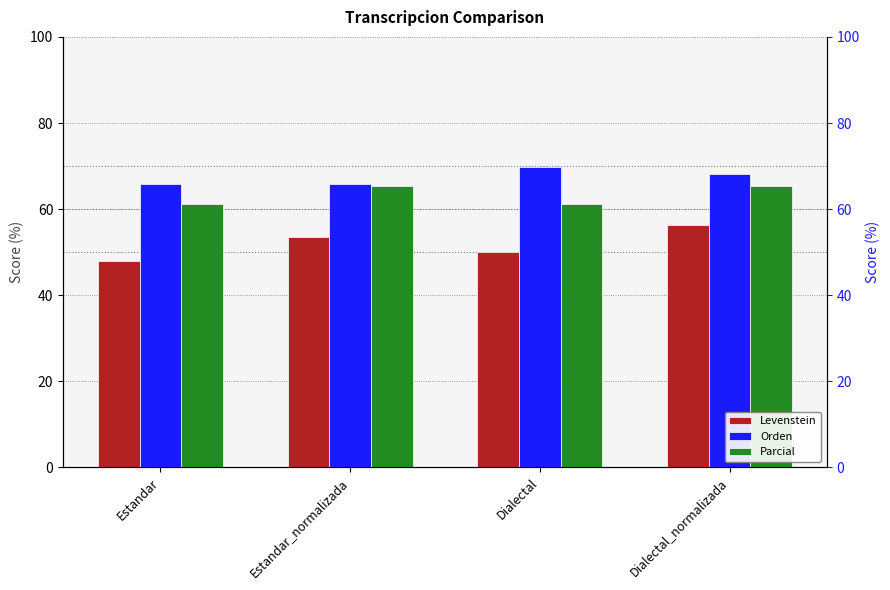

What is the difference between the highest and lowest values at Dialectal?

19.7